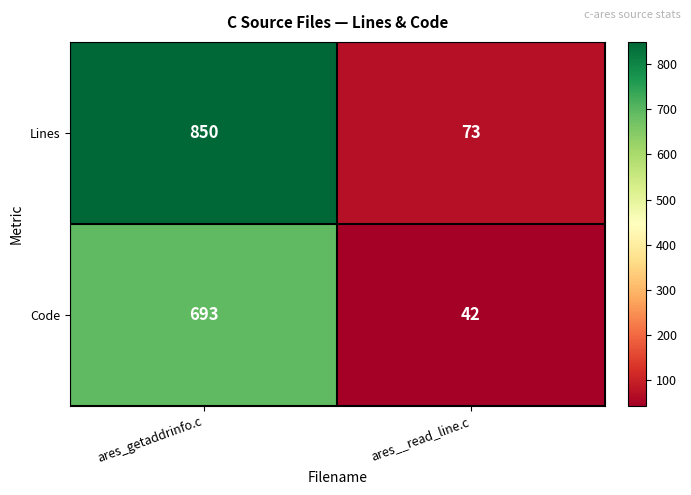

What is the difference between the maximum and minimum values in the Lines series?

777